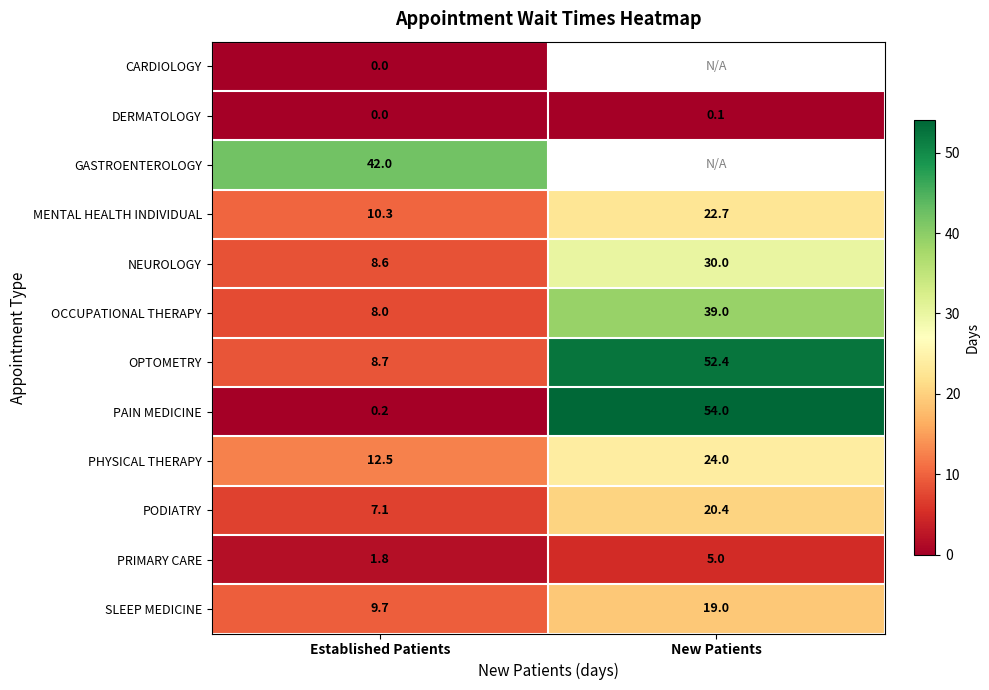

The value of PODIATRY at New Patients is 20.4. True or false?

True